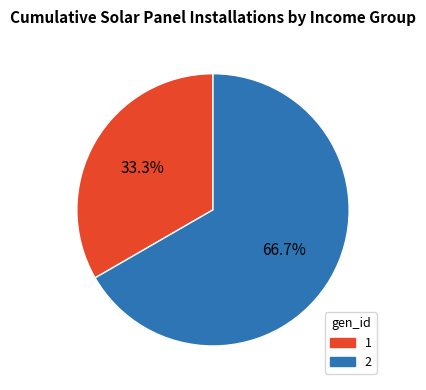

How many slices are in this pie chart?

2